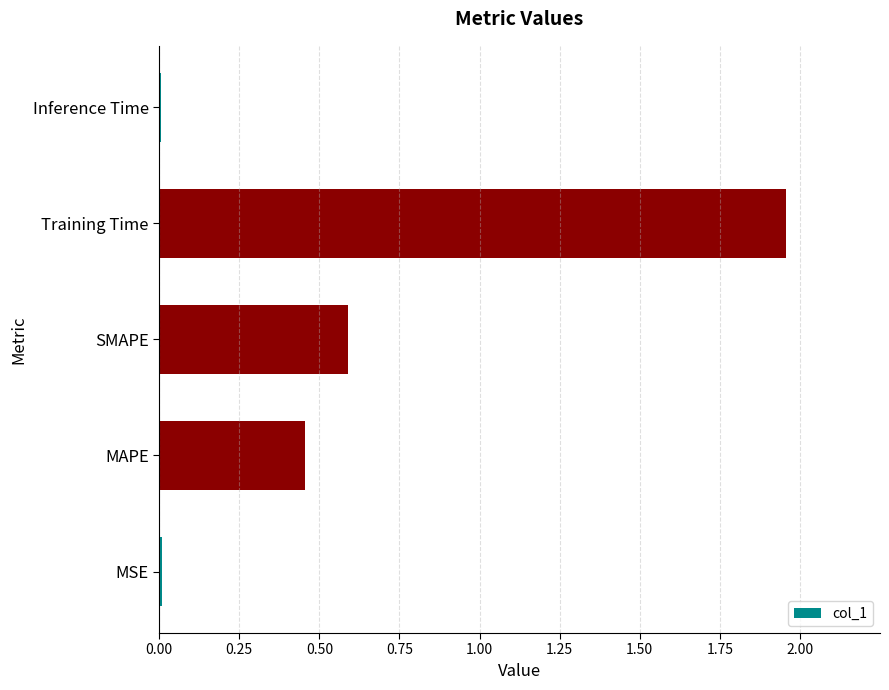

Between SMAPE and Training Time, which is larger?

Training Time